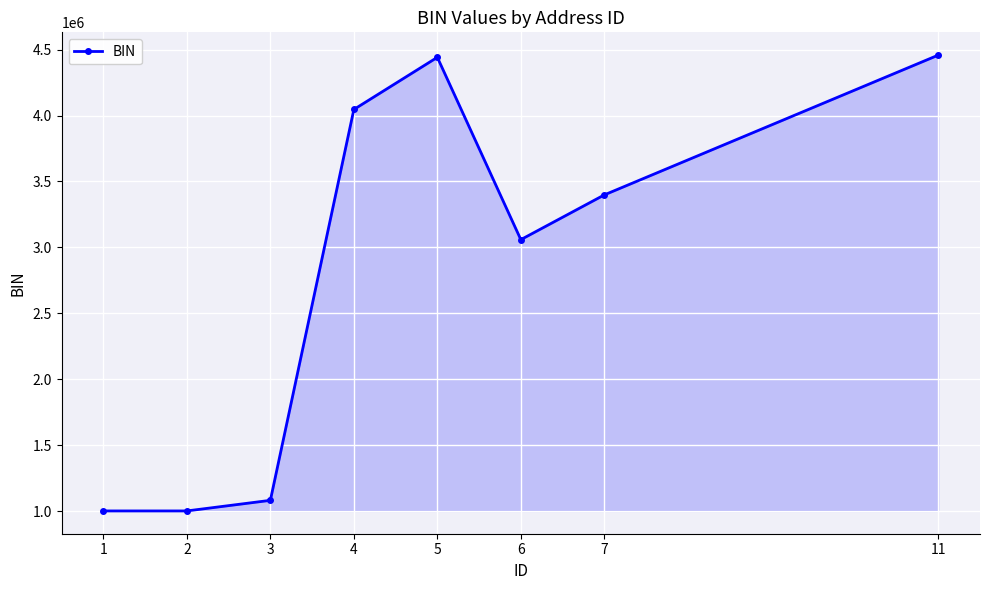

True or false: the data shows 1829411 at 4.

False